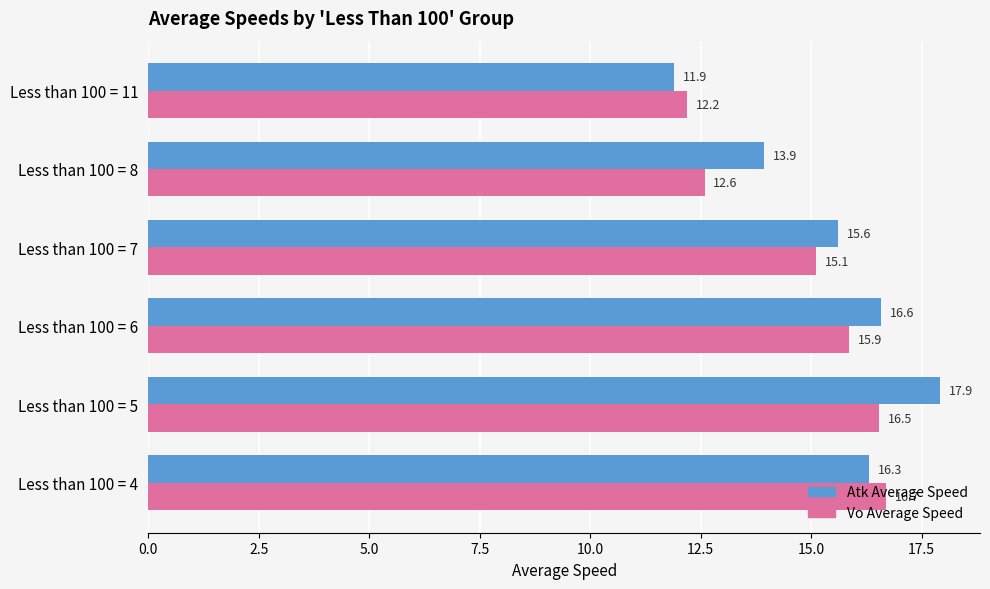

List the series in order of their overall mean, highest first.

Atk Average Speed, Vo Average Speed